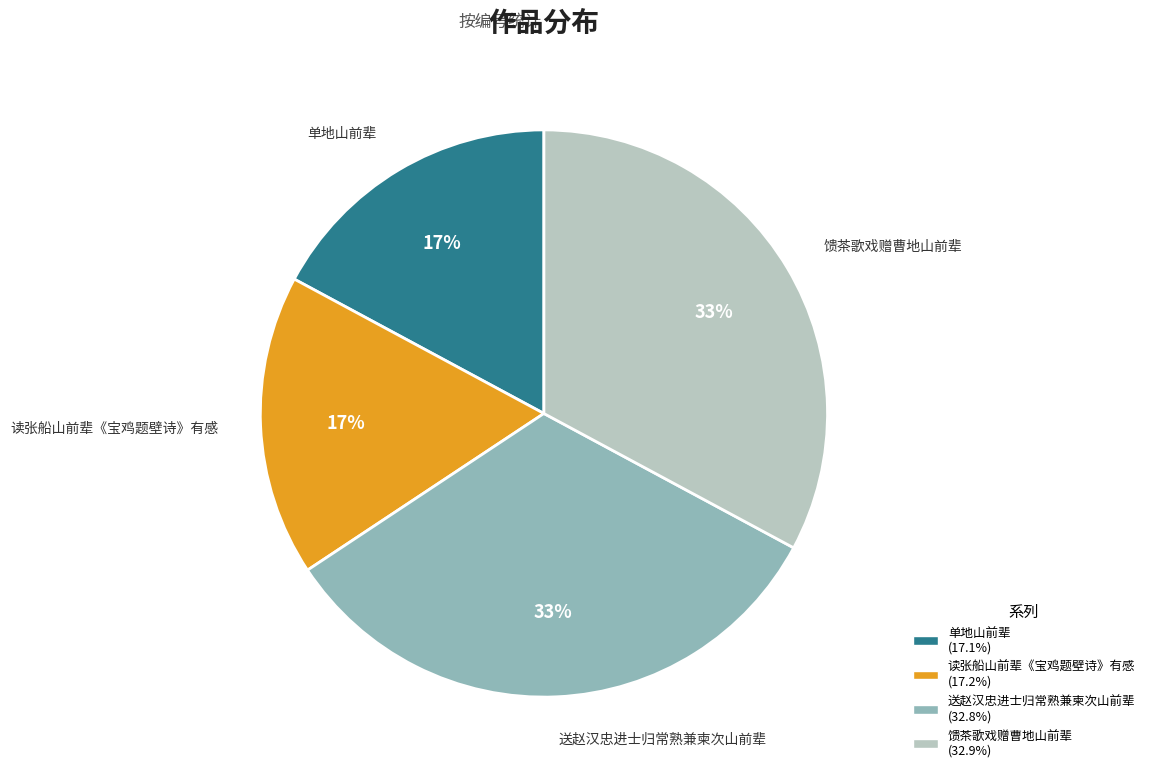

Is the sum of 送赵汉忠进士归常熟兼柬次山前辈 and 馈茶歌戏赠曹地山前辈 greater than half?

Yes